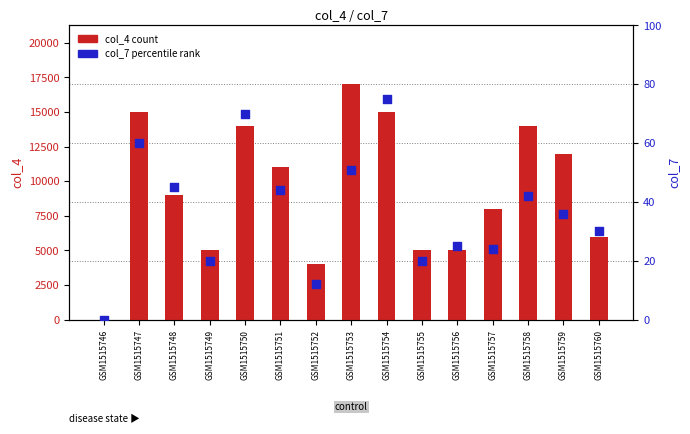

Is the value of col_4 (count) at GSM1515751 greater than the value of col_7 (percentile) at GSM1515753?

Yes